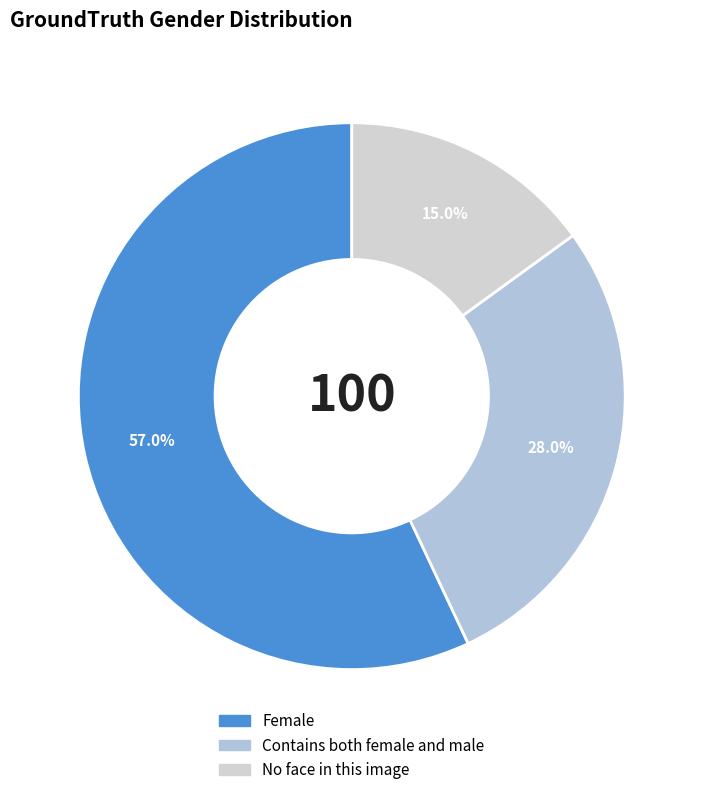

What is the majority slice?

Female